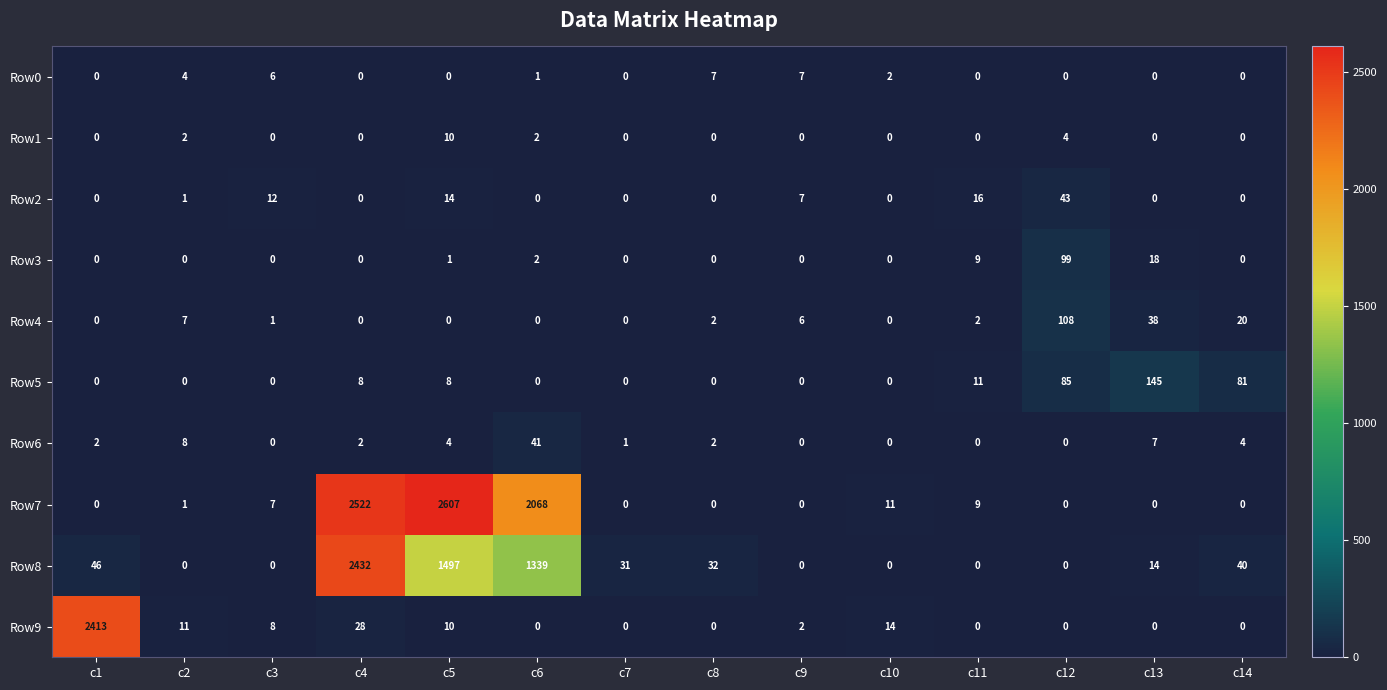

Which category has the highest value in the Row3 series?

c12